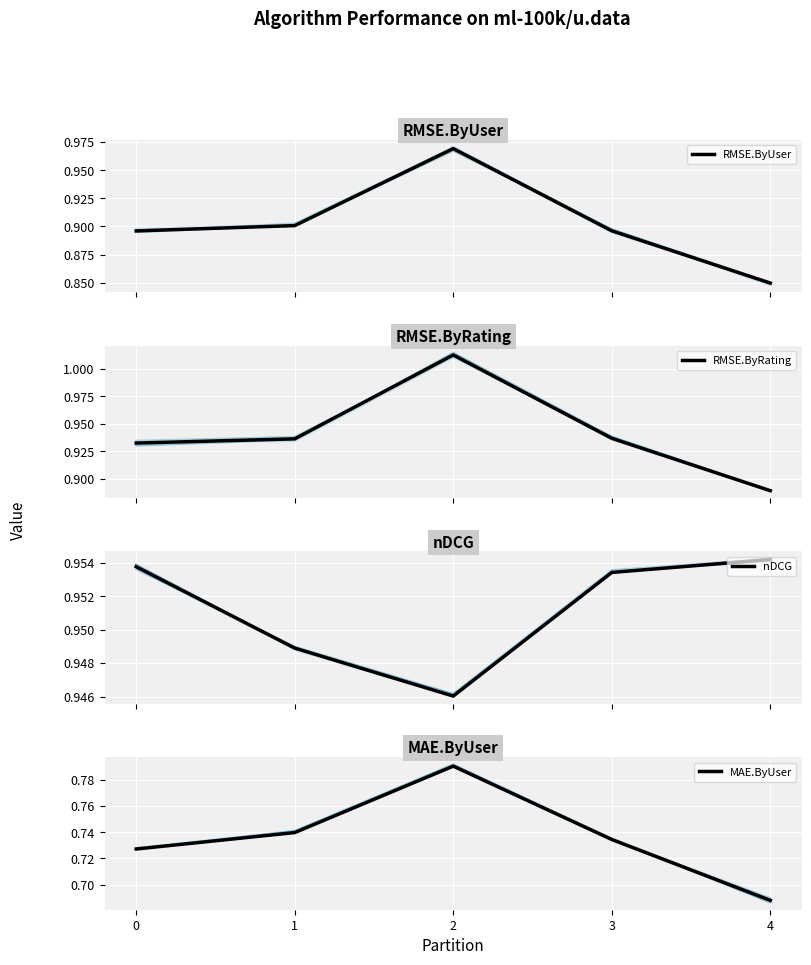

Count the number of data series in this chart.

4